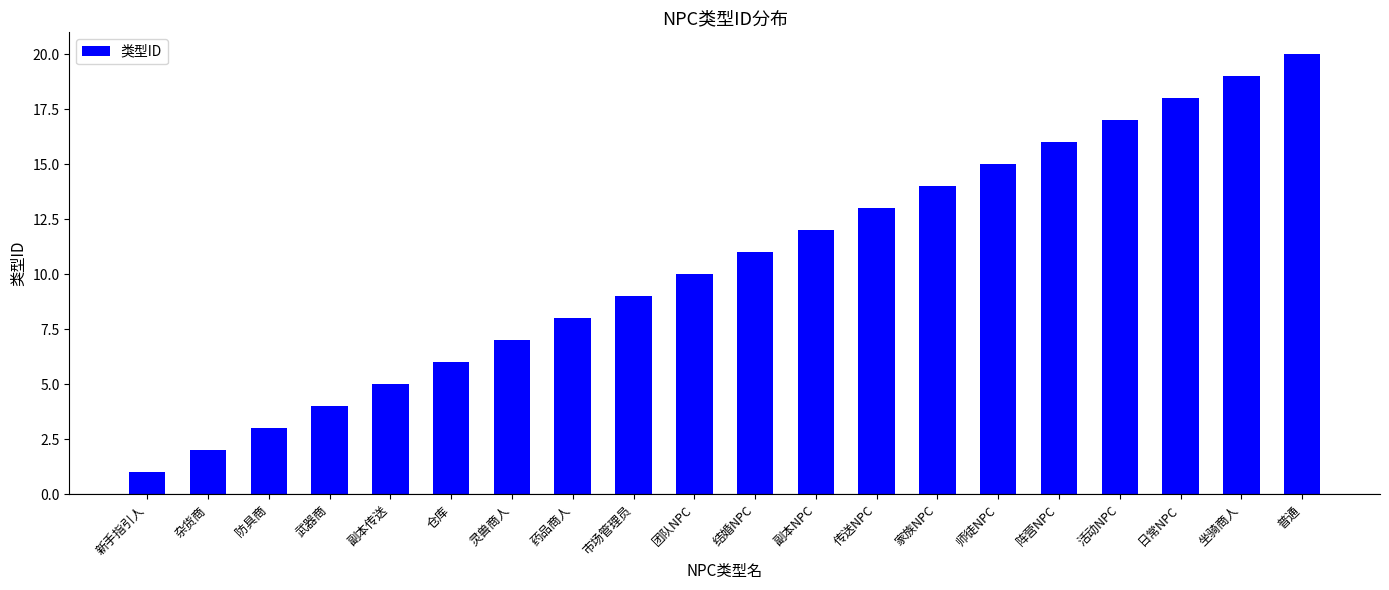

What is the label of the 13th bar from the left?

传送NPC